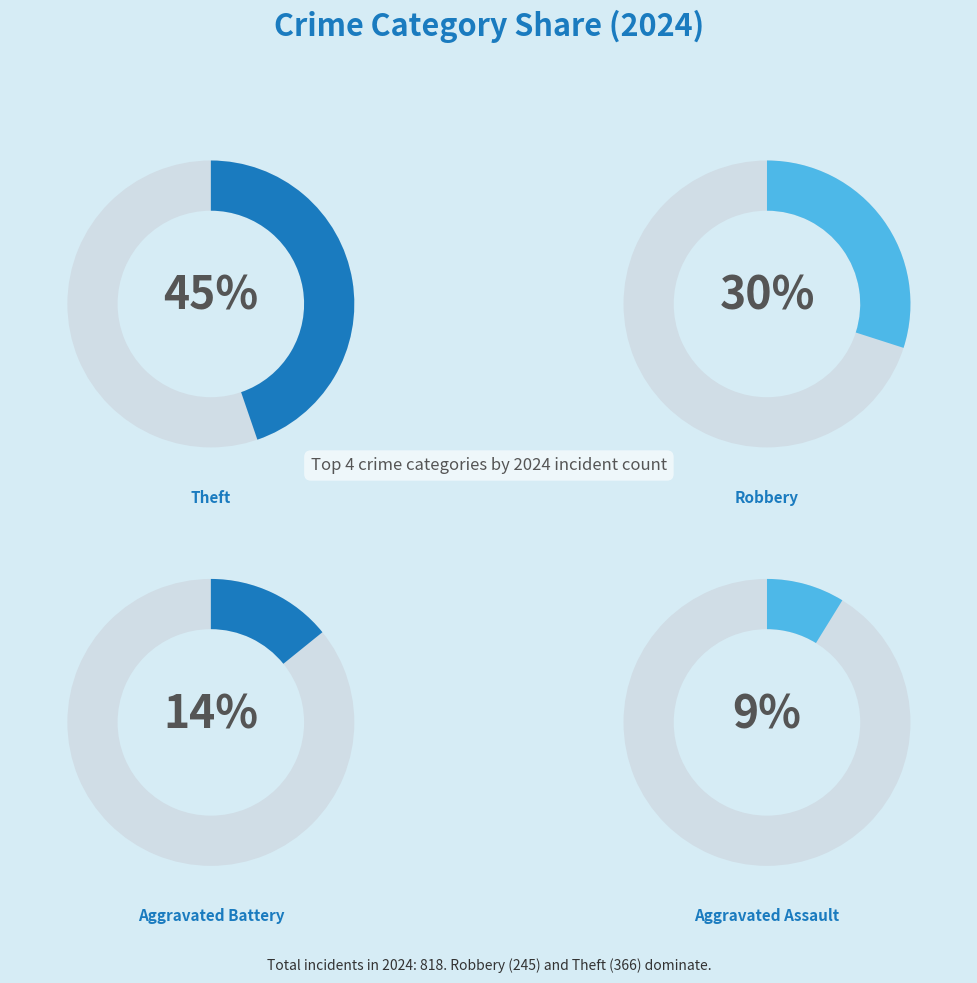

Which category has the biggest portion of the pie?

Theft